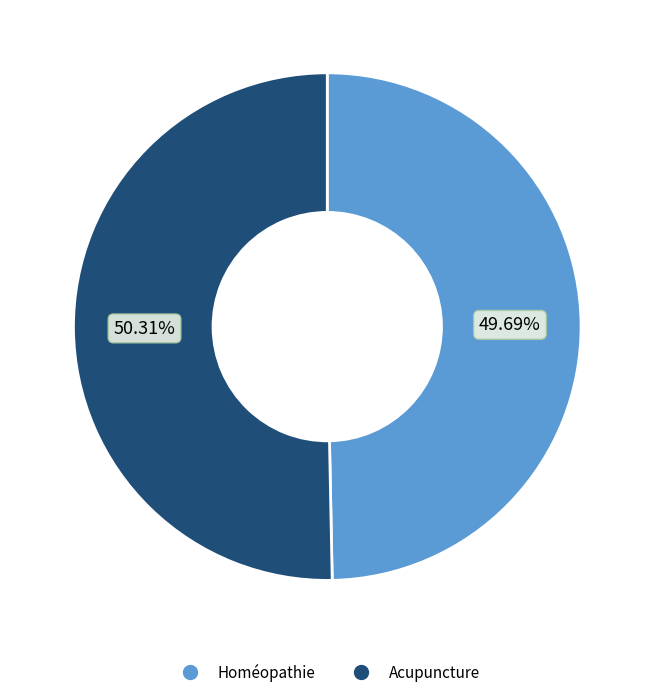

Approximately how many times larger is the value at Acupuncture compared to Homéopathie?

1.0